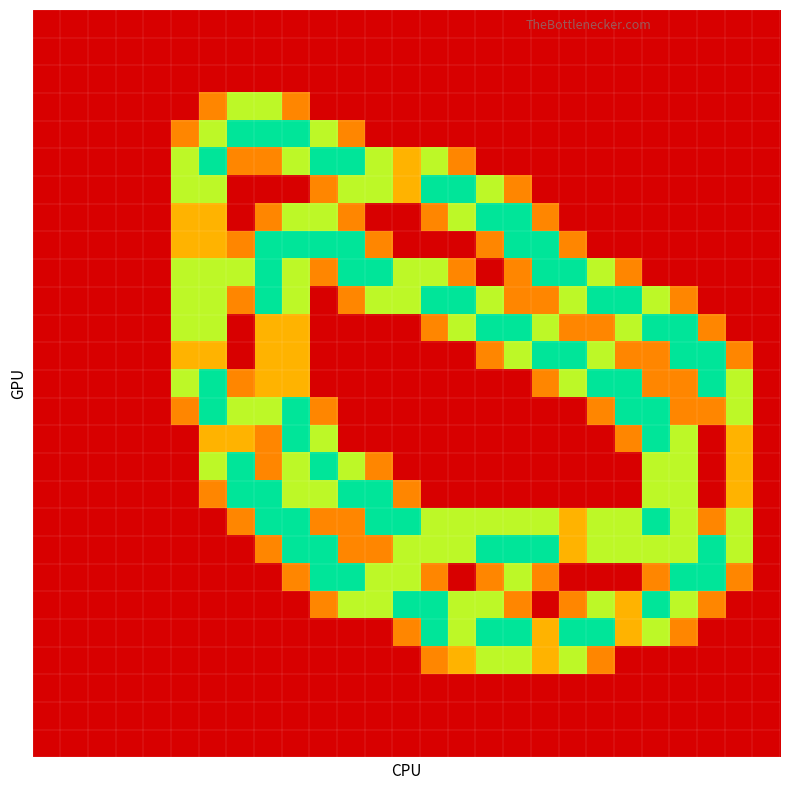

Reading left to right, transcribe all the data shown in this chart.

row_0: 0=0.0	1=0.0	2=0.0	3=0.0	4=0.0	5=0.0	6=0.0	7=0.0	8=0.0	9=0.0	10=0.0	11=0.0	12=0.0	13=0.0	14=0.0	15=0.0	16=0.0	17=0.0	18=0.0	19=0.0	20=0.0	21=0.0	22=0.0	23=0.0	24=0.0	25=0.0	26=0.0
row_1: 0=0.0	1=0.0	2=0.0	3=0.0	4=0.0	5=0.0	6=0.0	7=0.0	8=0.0	9=0.0	10=0.0	11=0.0	12=0.0	13=0.0	14=0.0	15=0.0	16=0.0	17=0.0	18=0.0	19=0.0	20=0.0	21=0.0	22=0.0	23=0.0	24=0.0	25=0.0	26=0.0
row_2: 0=0.0	1=0.0	2=0.0	3=0.0	4=0.0	5=0.0	6=0.0	7=0.0	8=0.0	9=0.0	10=0.0	11=0.0	12=0.0	13=0.0	14=0.0	15=0.0	16=0.0	17=0.0	18=0.0	19=0.0	20=0.0	21=0.0	22=0.0	23=0.0	24=0.0	25=0.0	26=0.0
row_3: 0=0.0	1=0.0	2=0.0	3=0.0	4=0.0	5=0.0	6=0.8	7=1.5	8=1.5	9=0.8	10=0.0	11=0.0	12=0.0	13=0.0	14=0.0	15=0.0	16=0.0	17=0.0	18=0.0	19=0.0	20=0.0	21=0.0	22=0.0	23=0.0	24=0.0	25=0.0	26=0.0
row_4: 0=0.0	1=0.0	2=0.0	3=0.0	4=0.0	5=0.8	6=1.5	7=2.0	8=2.0	9=2.0	10=1.5	11=0.8	12=0.0	13=0.0	14=0.0	15=0.0	16=0.0	17=0.0	18=0.0	19=0.0	20=0.0	21=0.0	22=0.0	23=0.0	24=0.0	25=0.0	26=0.0
row_5: 0=0.0	1=0.0	2=0.0	3=0.0	4=0.0	5=1.5	6=2.0	7=0.8	8=0.8	9=1.5	10=2.0	11=2.0	12=1.5	13=1.0	14=1.5	15=0.8	16=0.0	17=0.0	18=0.0	19=0.0	20=0.0	21=0.0	22=0.0	23=0.0	24=0.0	25=0.0	26=0.0
row_6: 0=0.0	1=0.0	2=0.0	3=0.0	4=0.0	5=1.5	6=1.5	7=0.0	8=0.0	9=0.0	10=0.8	11=1.5	12=1.5	13=1.0	14=2.0	15=2.0	16=1.5	17=0.8	18=0.0	19=0.0	20=0.0	21=0.0	22=0.0	23=0.0	24=0.0	25=0.0	26=0.0
row_7: 0=0.0	1=0.0	2=0.0	3=0.0	4=0.0	5=1.0	6=1.0	7=0.0	8=0.8	9=1.5	10=1.5	11=0.8	12=0.0	13=0.0	14=0.8	15=1.5	16=2.0	17=2.0	18=0.8	19=0.0	20=0.0	21=0.0	22=0.0	23=0.0	24=0.0	25=0.0	26=0.0
row_8: 0=0.0	1=0.0	2=0.0	3=0.0	4=0.0	5=1.0	6=1.0	7=0.8	8=2.0	9=2.0	10=2.0	11=2.0	12=0.8	13=0.0	14=0.0	15=0.0	16=0.8	17=2.0	18=2.0	19=0.8	20=0.0	21=0.0	22=0.0	23=0.0	24=0.0	25=0.0	26=0.0
row_9: 0=0.0	1=0.0	2=0.0	3=0.0	4=0.0	5=1.5	6=1.5	7=1.5	8=2.0	9=1.5	10=0.8	11=2.0	12=2.0	13=1.5	14=1.5	15=0.8	16=0.0	17=0.8	18=2.0	19=2.0	20=1.5	21=0.8	22=0.0	23=0.0	24=0.0	25=0.0	26=0.0
row_10: 0=0.0	1=0.0	2=0.0	3=0.0	4=0.0	5=1.5	6=1.5	7=0.8	8=2.0	9=1.5	10=0.0	11=0.8	12=1.5	13=1.5	14=2.0	15=2.0	16=1.5	17=0.8	18=0.8	19=1.5	20=2.0	21=2.0	22=1.5	23=0.8	24=0.0	25=0.0	26=0.0
row_11: 0=0.0	1=0.0	2=0.0	3=0.0	4=0.0	5=1.5	6=1.5	7=0.0	8=1.0	9=1.0	10=0.0	11=0.0	12=0.0	13=0.0	14=0.8	15=1.5	16=2.0	17=2.0	18=1.5	19=0.8	20=0.8	21=1.5	22=2.0	23=2.0	24=0.8	25=0.0	26=0.0
row_12: 0=0.0	1=0.0	2=0.0	3=0.0	4=0.0	5=1.0	6=1.0	7=0.0	8=1.0	9=1.0	10=0.0	11=0.0	12=0.0	13=0.0	14=0.0	15=0.0	16=0.8	17=1.5	18=2.0	19=2.0	20=1.5	21=0.8	22=0.8	23=2.0	24=2.0	25=0.8	26=0.0
row_13: 0=0.0	1=0.0	2=0.0	3=0.0	4=0.0	5=1.5	6=2.0	7=0.8	8=1.0	9=1.0	10=0.0	11=0.0	12=0.0	13=0.0	14=0.0	15=0.0	16=0.0	17=0.0	18=0.8	19=1.5	20=2.0	21=2.0	22=0.8	23=0.8	24=2.0	25=1.5	26=0.0
row_14: 0=0.0	1=0.0	2=0.0	3=0.0	4=0.0	5=0.8	6=2.0	7=1.5	8=1.5	9=2.0	10=0.8	11=0.0	12=0.0	13=0.0	14=0.0	15=0.0	16=0.0	17=0.0	18=0.0	19=0.0	20=0.8	21=2.0	22=2.0	23=0.8	24=0.8	25=1.5	26=0.0
row_15: 0=0.0	1=0.0	2=0.0	3=0.0	4=0.0	5=0.0	6=1.0	7=1.0	8=0.8	9=2.0	10=1.5	11=0.0	12=0.0	13=0.0	14=0.0	15=0.0	16=0.0	17=0.0	18=0.0	19=0.0	20=0.0	21=0.8	22=2.0	23=1.5	24=0.0	25=1.0	26=0.0
row_16: 0=0.0	1=0.0	2=0.0	3=0.0	4=0.0	5=0.0	6=1.5	7=2.0	8=0.8	9=1.5	10=2.0	11=1.5	12=0.8	13=0.0	14=0.0	15=0.0	16=0.0	17=0.0	18=0.0	19=0.0	20=0.0	21=0.0	22=1.5	23=1.5	24=0.0	25=1.0	26=0.0
row_17: 0=0.0	1=0.0	2=0.0	3=0.0	4=0.0	5=0.0	6=0.8	7=2.0	8=2.0	9=1.5	10=1.5	11=2.0	12=2.0	13=0.8	14=0.0	15=0.0	16=0.0	17=0.0	18=0.0	19=0.0	20=0.0	21=0.0	22=1.5	23=1.5	24=0.0	25=1.0	26=0.0
row_18: 0=0.0	1=0.0	2=0.0	3=0.0	4=0.0	5=0.0	6=0.0	7=0.8	8=2.0	9=2.0	10=0.8	11=0.8	12=2.0	13=2.0	14=1.5	15=1.5	16=1.5	17=1.5	18=1.5	19=1.0	20=1.5	21=1.5	22=2.0	23=1.5	24=0.8	25=1.5	26=0.0
row_19: 0=0.0	1=0.0	2=0.0	3=0.0	4=0.0	5=0.0	6=0.0	7=0.0	8=0.8	9=2.0	10=2.0	11=0.8	12=0.8	13=1.5	14=1.5	15=1.5	16=2.0	17=2.0	18=2.0	19=1.0	20=1.5	21=1.5	22=1.5	23=1.5	24=2.0	25=1.5	26=0.0
row_20: 0=0.0	1=0.0	2=0.0	3=0.0	4=0.0	5=0.0	6=0.0	7=0.0	8=0.0	9=0.8	10=2.0	11=2.0	12=1.5	13=1.5	14=0.8	15=0.0	16=0.8	17=1.5	18=0.8	19=0.0	20=0.0	21=0.0	22=0.8	23=2.0	24=2.0	25=0.8	26=0.0
row_21: 0=0.0	1=0.0	2=0.0	3=0.0	4=0.0	5=0.0	6=0.0	7=0.0	8=0.0	9=0.0	10=0.8	11=1.5	12=1.5	13=2.0	14=2.0	15=1.5	16=1.5	17=0.8	18=0.0	19=0.8	20=1.5	21=1.0	22=2.0	23=1.5	24=0.8	25=0.0	26=0.0
row_22: 0=0.0	1=0.0	2=0.0	3=0.0	4=0.0	5=0.0	6=0.0	7=0.0	8=0.0	9=0.0	10=0.0	11=0.0	12=0.0	13=0.8	14=2.0	15=1.5	16=2.0	17=2.0	18=1.0	19=2.0	20=2.0	21=1.0	22=1.5	23=0.8	24=0.0	25=0.0	26=0.0
row_23: 0=0.0	1=0.0	2=0.0	3=0.0	4=0.0	5=0.0	6=0.0	7=0.0	8=0.0	9=0.0	10=0.0	11=0.0	12=0.0	13=0.0	14=0.8	15=1.0	16=1.5	17=1.5	18=1.0	19=1.5	20=0.8	21=0.0	22=0.0	23=0.0	24=0.0	25=0.0	26=0.0
row_24: 0=0.0	1=0.0	2=0.0	3=0.0	4=0.0	5=0.0	6=0.0	7=0.0	8=0.0	9=0.0	10=0.0	11=0.0	12=0.0	13=0.0	14=0.0	15=0.0	16=0.0	17=0.0	18=0.0	19=0.0	20=0.0	21=0.0	22=0.0	23=0.0	24=0.0	25=0.0	26=0.0
row_25: 0=0.0	1=0.0	2=0.0	3=0.0	4=0.0	5=0.0	6=0.0	7=0.0	8=0.0	9=0.0	10=0.0	11=0.0	12=0.0	13=0.0	14=0.0	15=0.0	16=0.0	17=0.0	18=0.0	19=0.0	20=0.0	21=0.0	22=0.0	23=0.0	24=0.0	25=0.0	26=0.0
row_26: 0=0.0	1=0.0	2=0.0	3=0.0	4=0.0	5=0.0	6=0.0	7=0.0	8=0.0	9=0.0	10=0.0	11=0.0	12=0.0	13=0.0	14=0.0	15=0.0	16=0.0	17=0.0	18=0.0	19=0.0	20=0.0	21=0.0	22=0.0	23=0.0	24=0.0	25=0.0	26=0.0